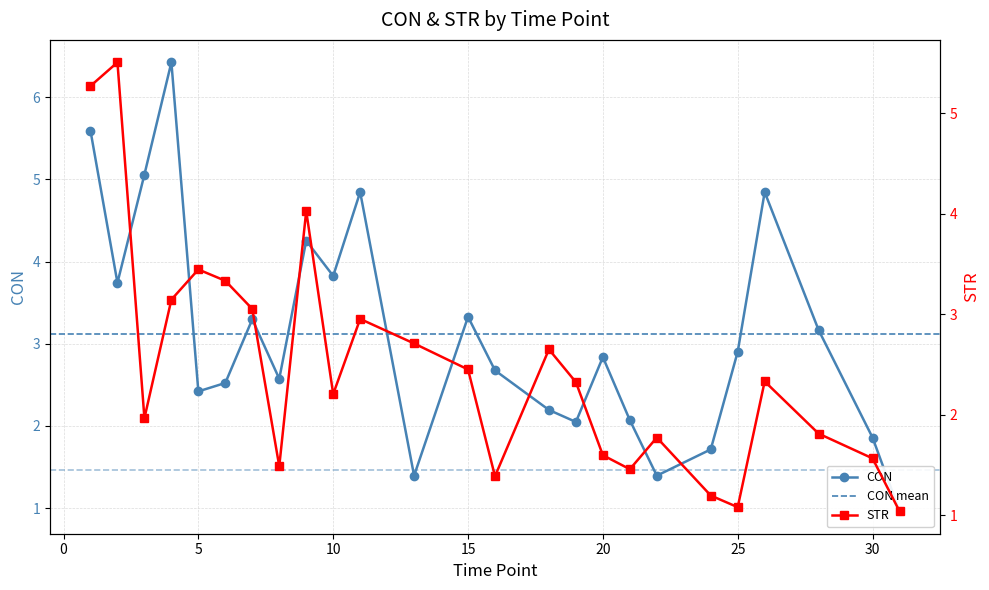

At how many categories does at least one series exceed 5?

4